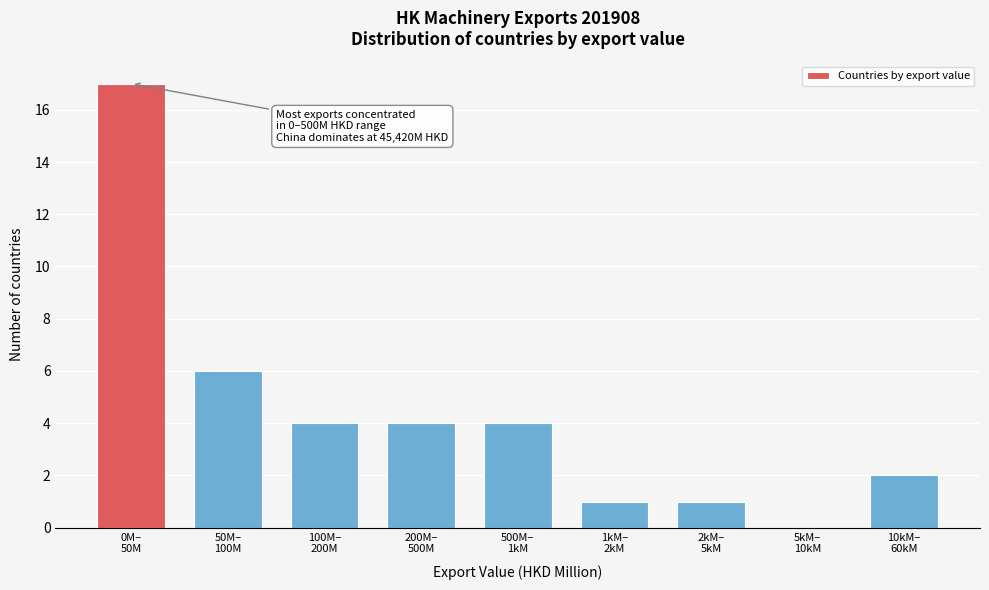

What is the sum of all values?

39